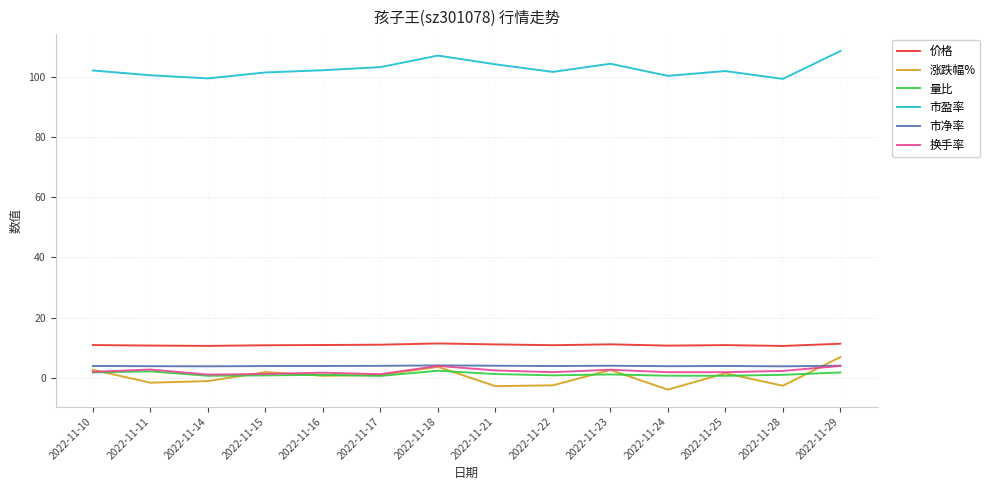

Is this an area chart (filled region under the line)?

No